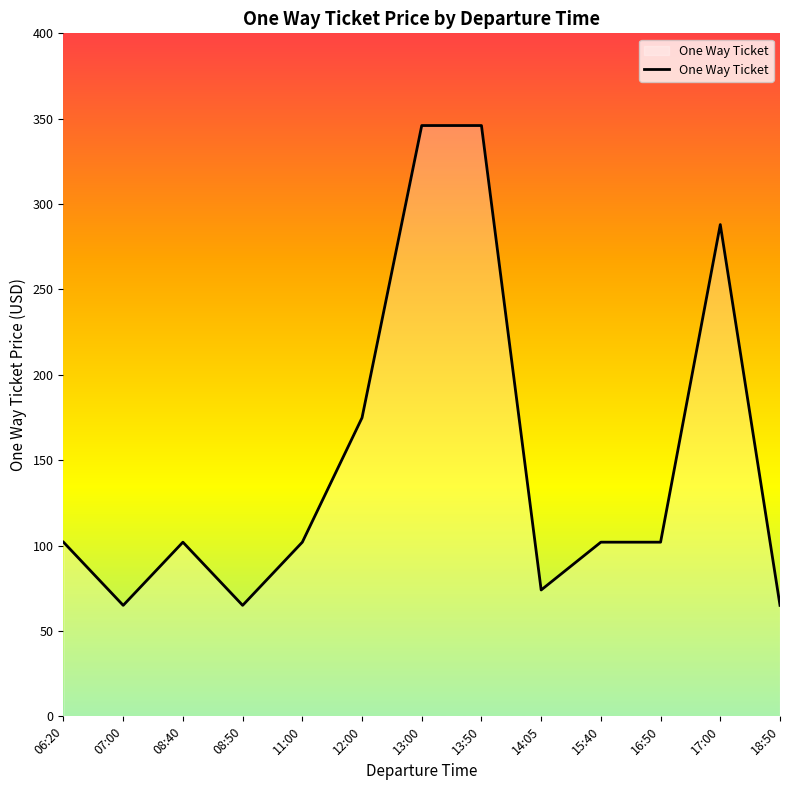

What is the change in value from 12:00 to 15:40?

-72.9